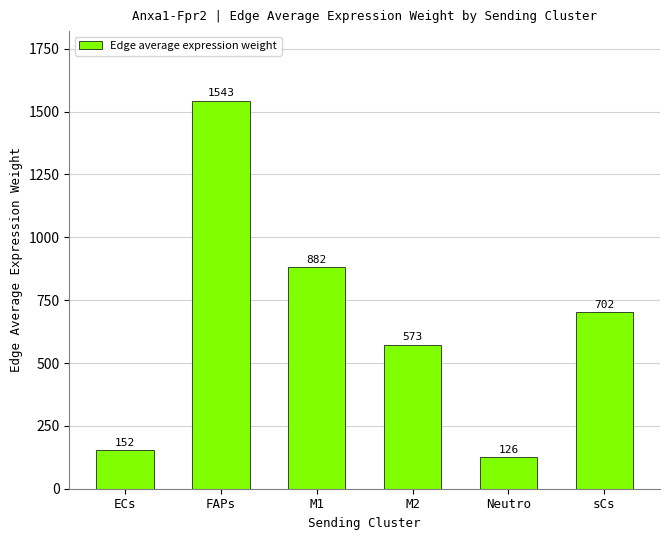

Rank the categories by value from lowest to highest.

Neutro, ECs, M2, sCs, M1, FAPs